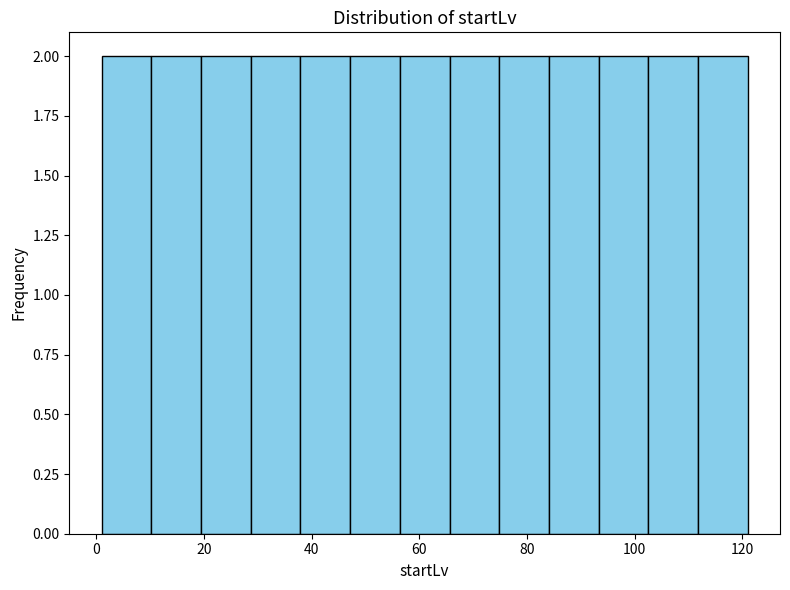

Reading left to right, transcribe this chart: for each bar, give the range it covers on the x-axis and its height. Neither the bar edges nor the heights are printed on the chart, so give them approximately, as read against the axes.

2 to 10: 2
10 to 20: 2
20 to 28: 2
28 to 38: 2
38 to 48: 2
48 to 56: 2
56 to 66: 2
66 to 74: 2
74 to 84: 2
84 to 94: 2
94 to 102: 2
102 to 112: 2
112 to 122: 2